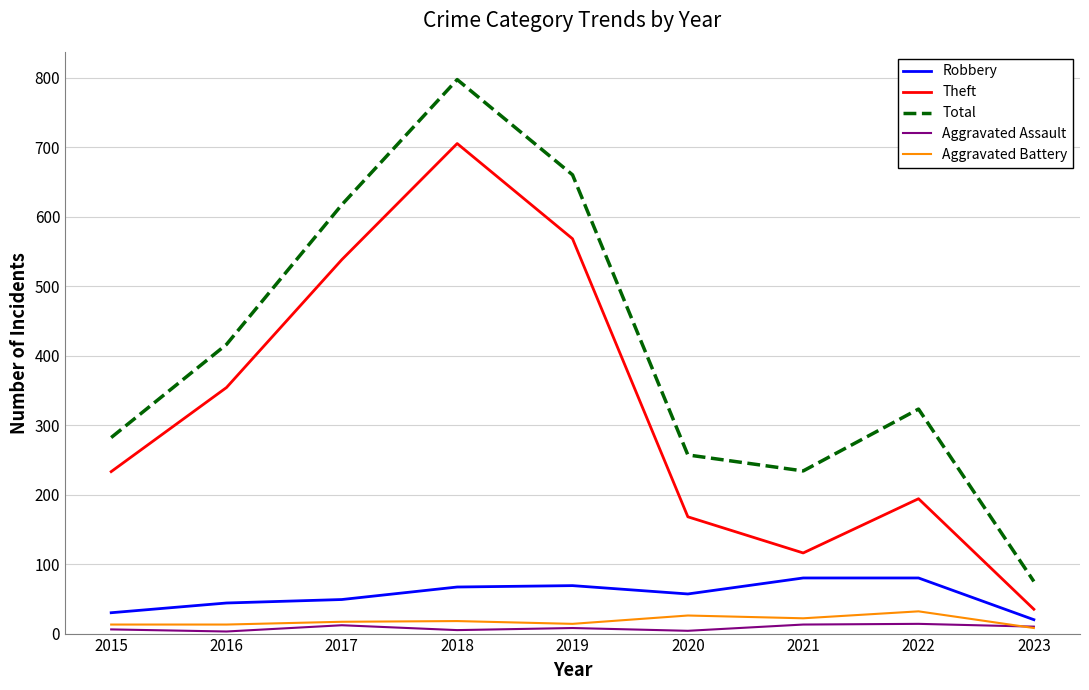

True or false: Robbery and Theft cross at least once.

False